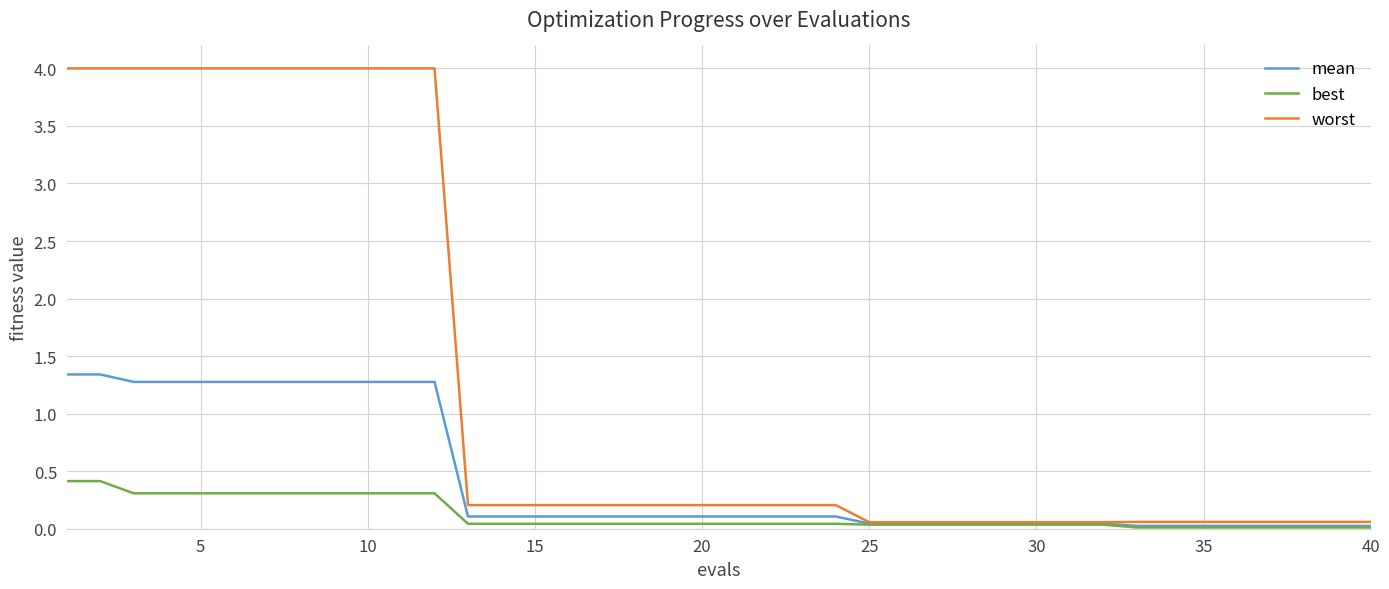

Which series has the largest range (max minus min)?

worst